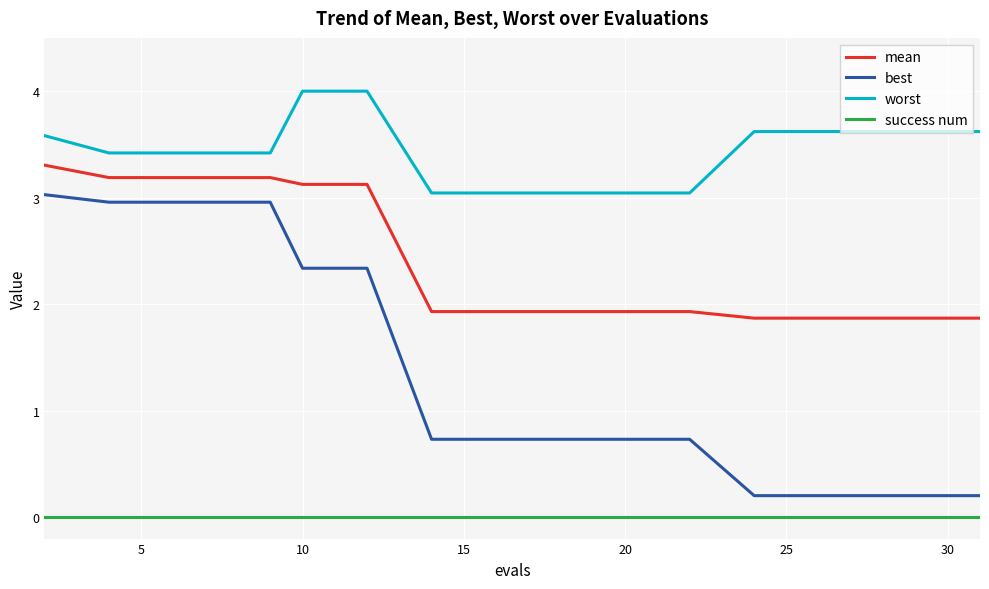

List the series in order of their overall mean, lowest first.

success num, best, mean, worst